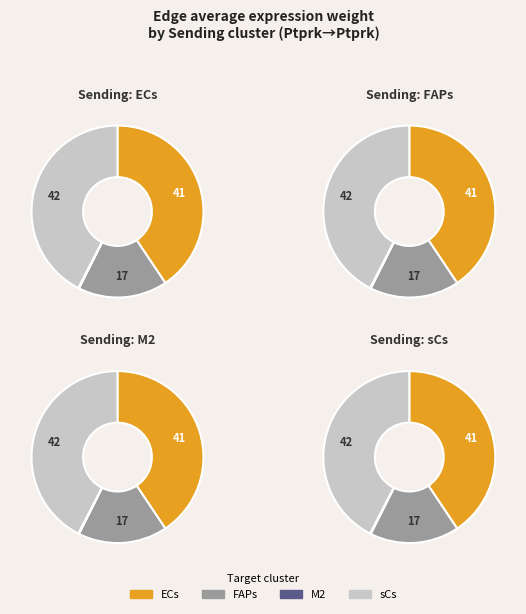

To the nearest percent, what is the difference between the ECs and M2 slice percentages?

40%